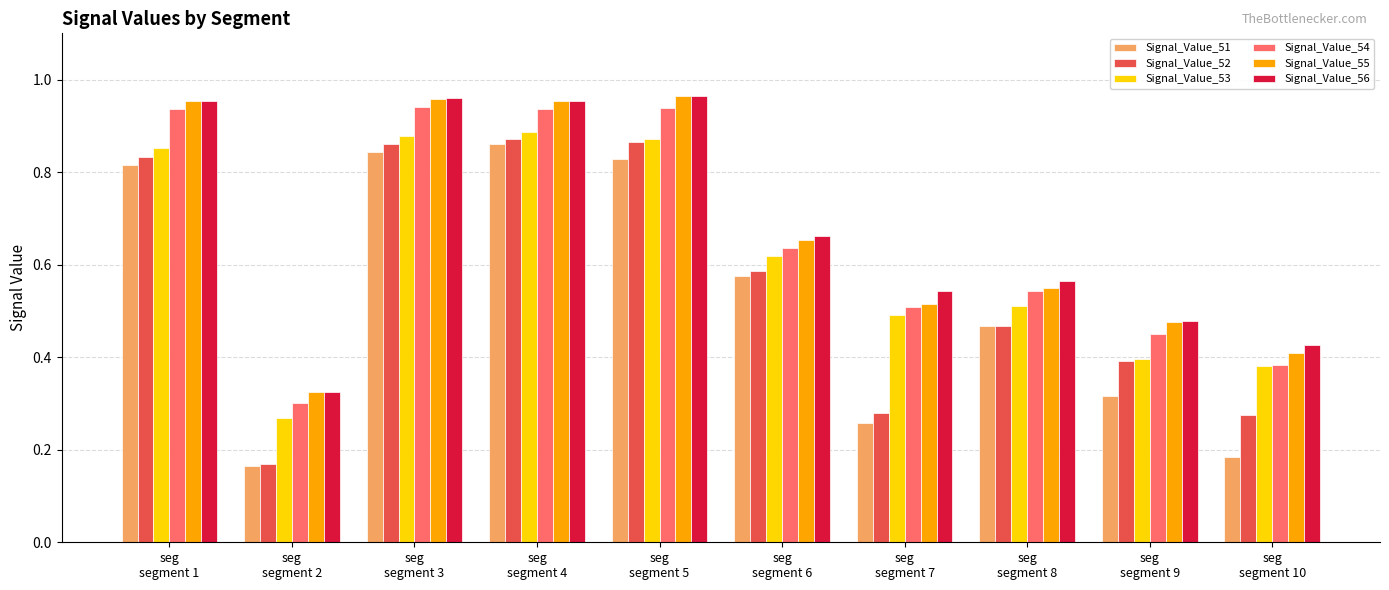

What is the sum of all Signal_Value_56 values?

6.8